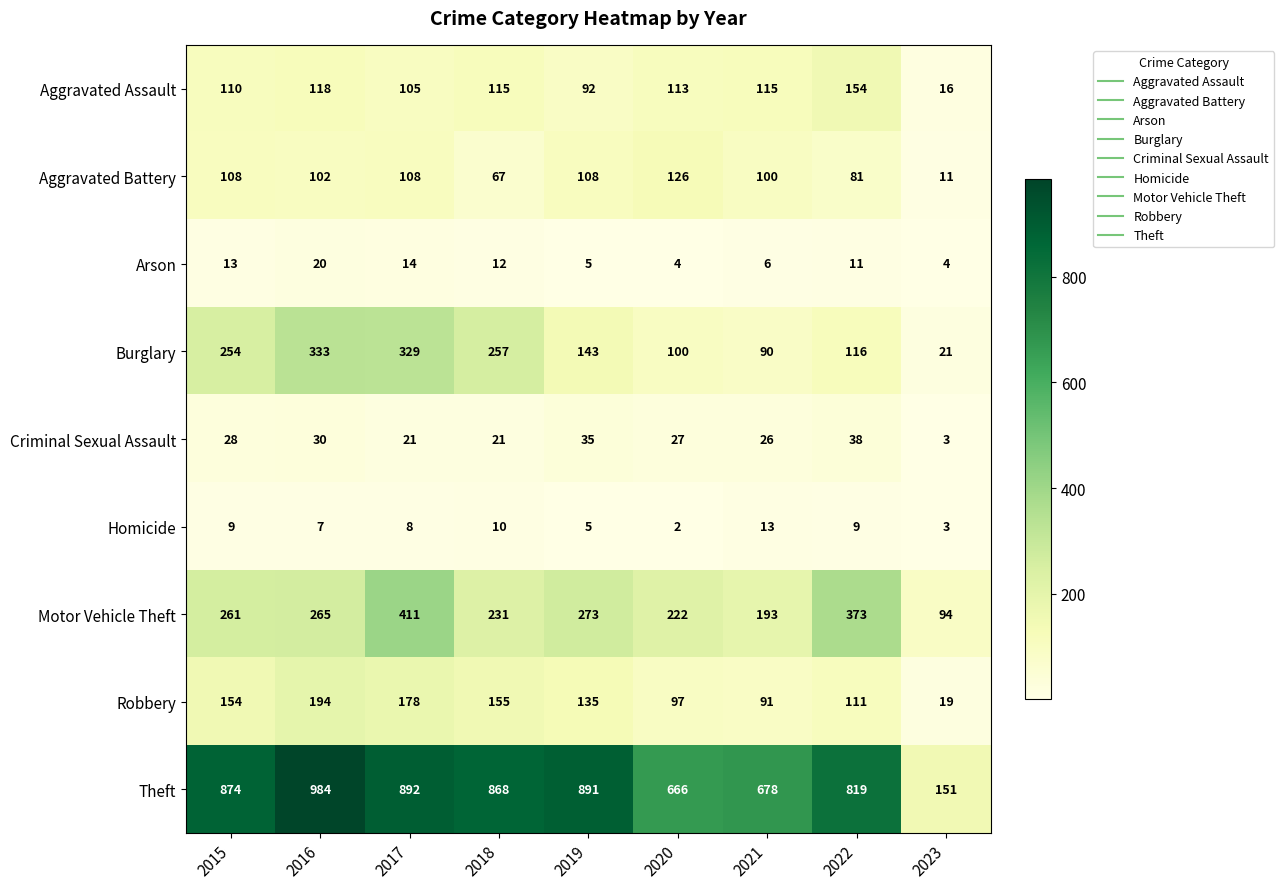

List the series in order of their peak value, highest first.

Theft, Motor Vehicle Theft, Burglary, Robbery, Aggravated Assault, Aggravated Battery, Criminal Sexual Assault, Arson, Homicide